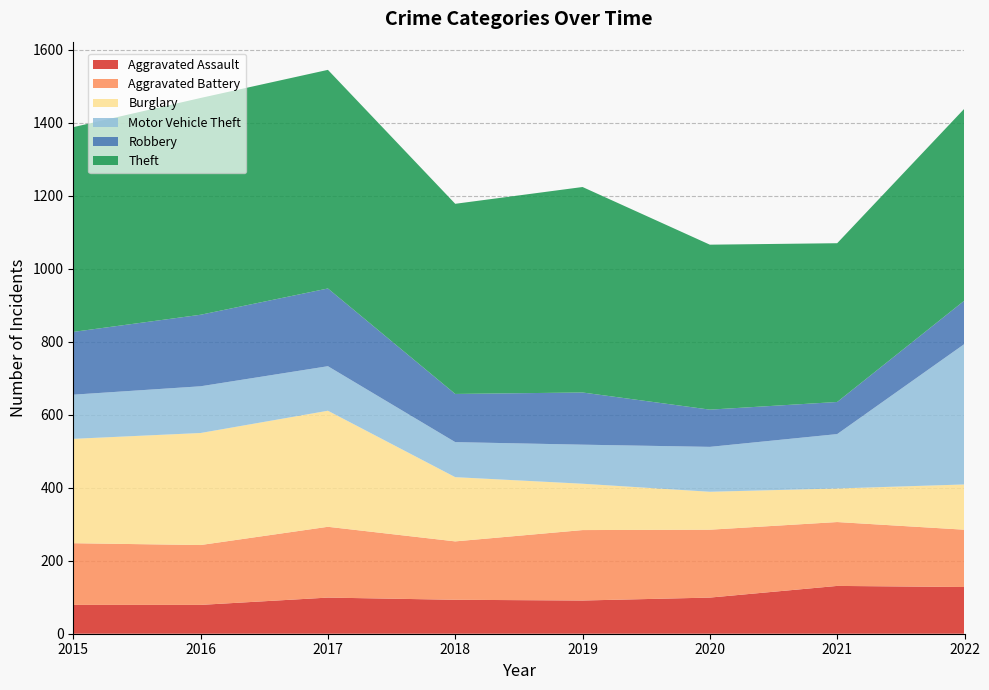

Reading left to right, extract all data points from this chart.

Aggravated Assault: 79	79	99	93	91	99	131	128
Aggravated Battery: 169	164	194	160	193	186	175	157
Burglary: 286	307	318	176	127	104	92	124
Motor Vehicle Theft: 121	128	122	96	107	123	149	385
Robbery: 172	196	213	132	143	102	88	119
Theft: 561	594	599	521	563	452	435	526